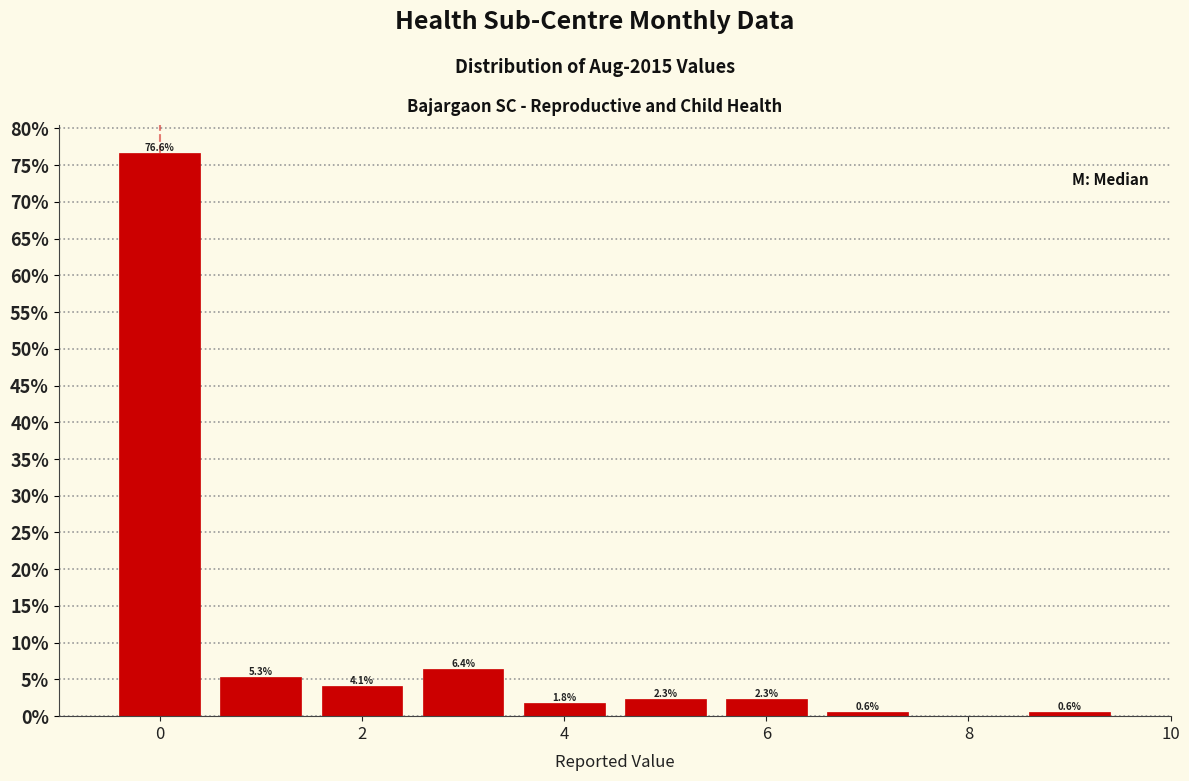

Over which range of the x-axis is the bar tallest?

-0.5 to 0.5